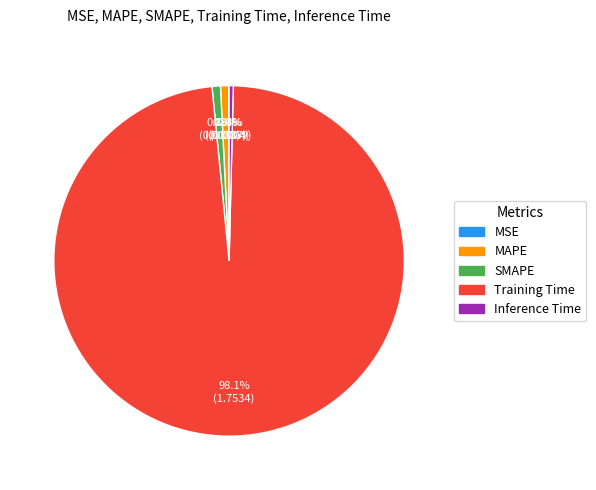

To the nearest percent, what is the difference between the largest and smallest slice percentages?

98%